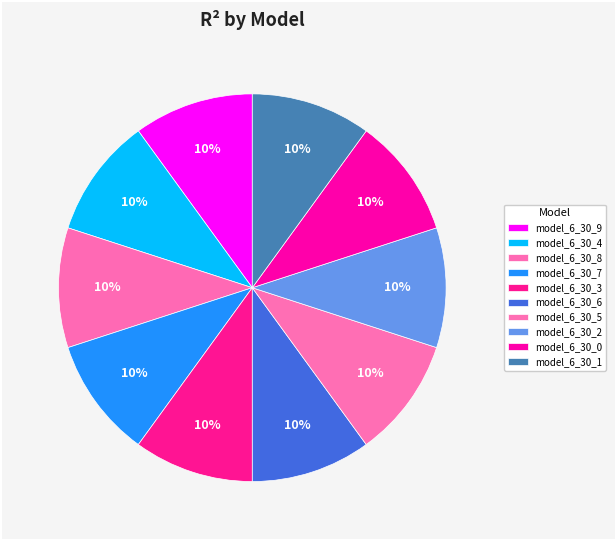

To the nearest percent, what is the combined percentage of model_6_30_7 and model_6_30_8?

20%